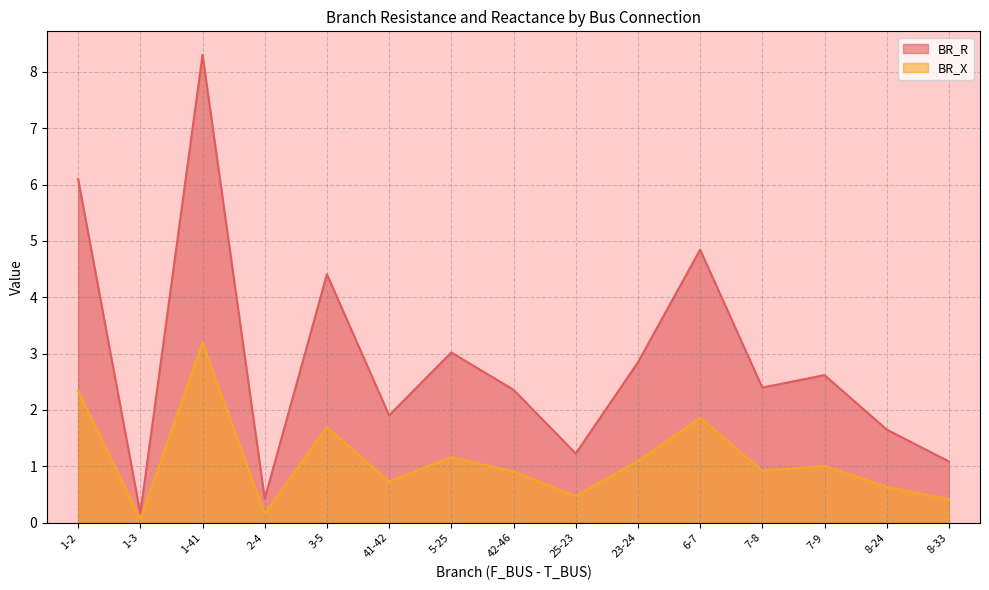

Reading left to right, transcribe all the data shown in this chart.

BR_R: 1-2=6.1	1-3=0.2	1-41=8.3	2-4=0.4	3-5=4.4	41-42=1.9	5-25=3.0	42-46=2.4	25-23=1.2	23-24=2.8	6-7=4.8	7-8=2.4	7-9=2.6	8-24=1.7	8-33=1.1
BR_X: 1-2=2.3	1-3=0.1	1-41=3.2	2-4=0.2	3-5=1.7	41-42=0.7	5-25=1.2	42-46=0.9	25-23=0.5	23-24=1.1	6-7=1.9	7-8=0.9	7-9=1.0	8-24=0.6	8-33=0.4